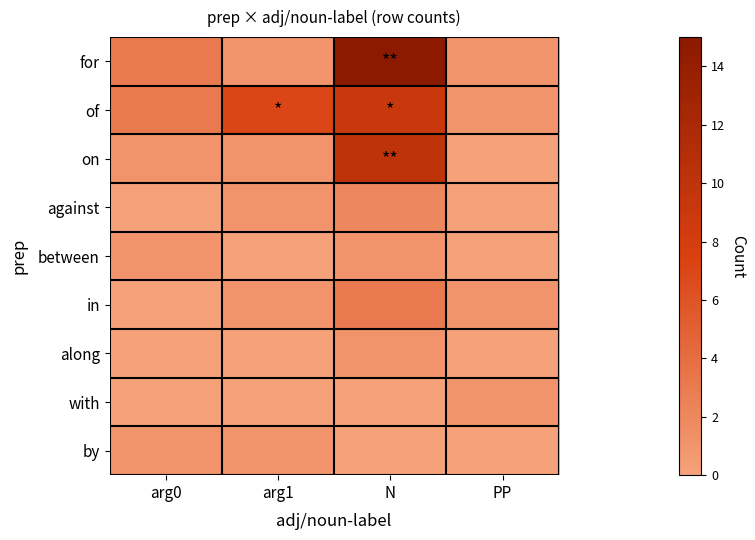

What is the total value across all series at arg0?

9